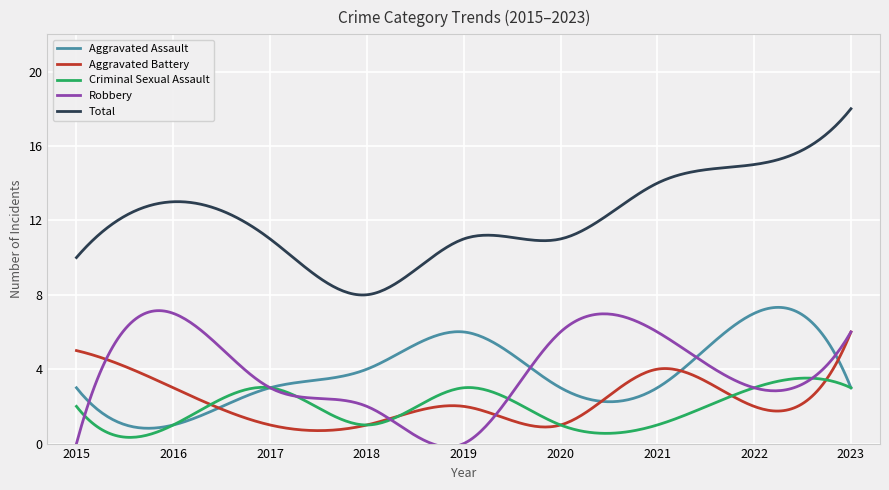

What is the highest value of the Aggravated Battery series?

6.0